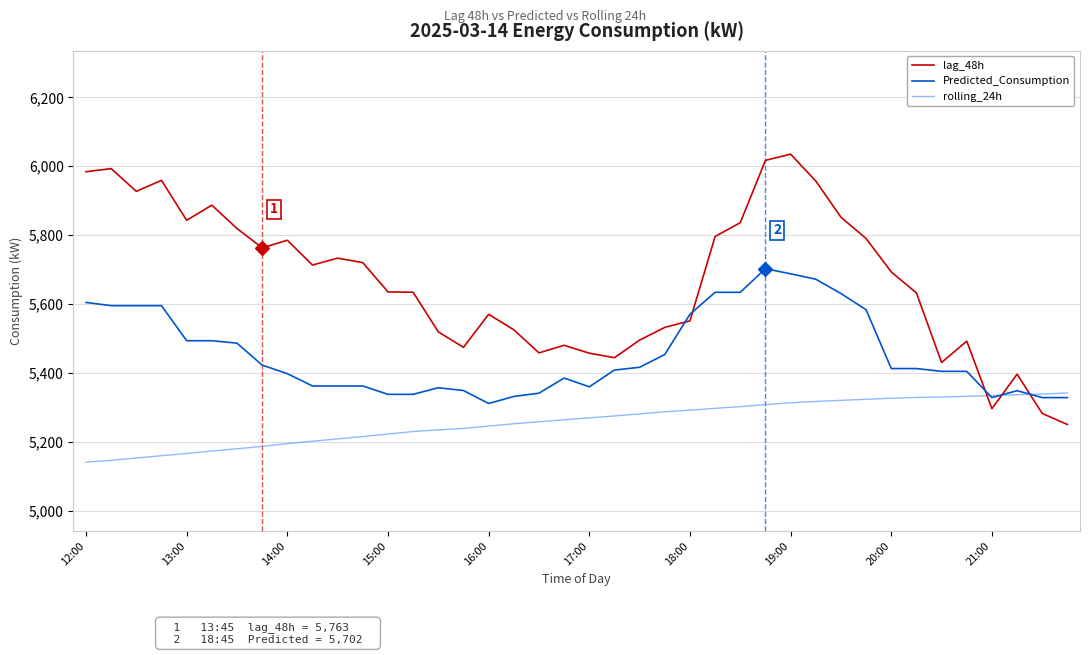

True or false: lag_48h and rolling_24h cross at least once.

True